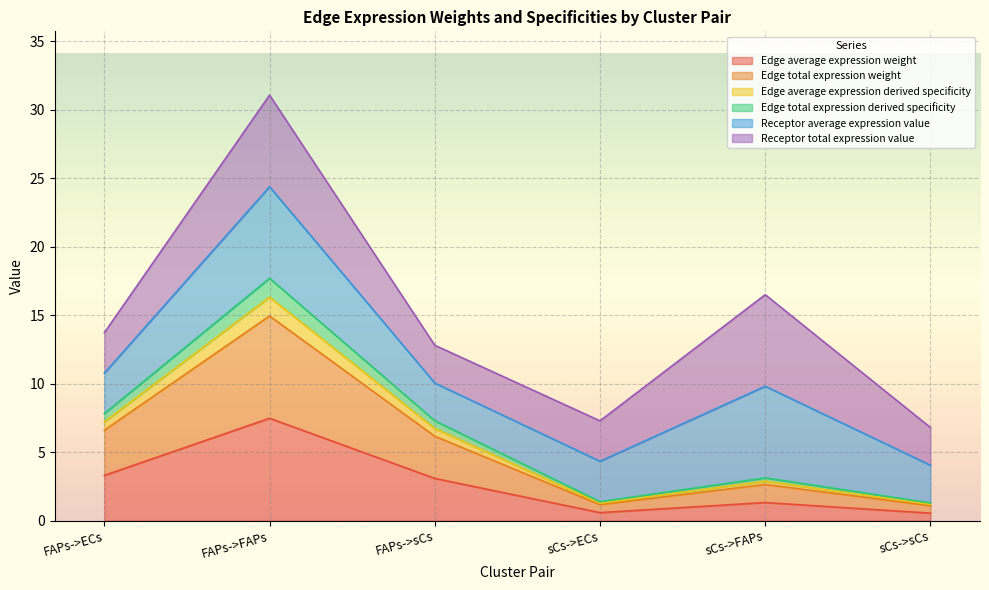

True or false: Edge average expression weight and Edge total expression weight intersect in this chart.

False